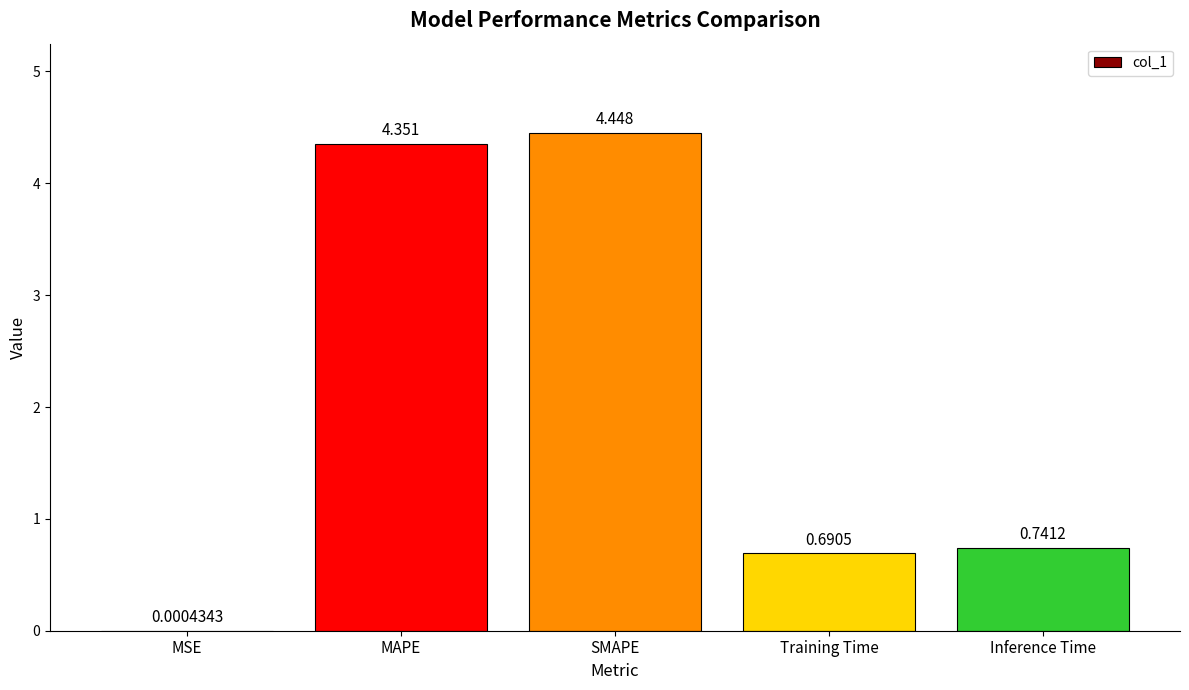

Between MAPE and Training Time, which is larger?

MAPE